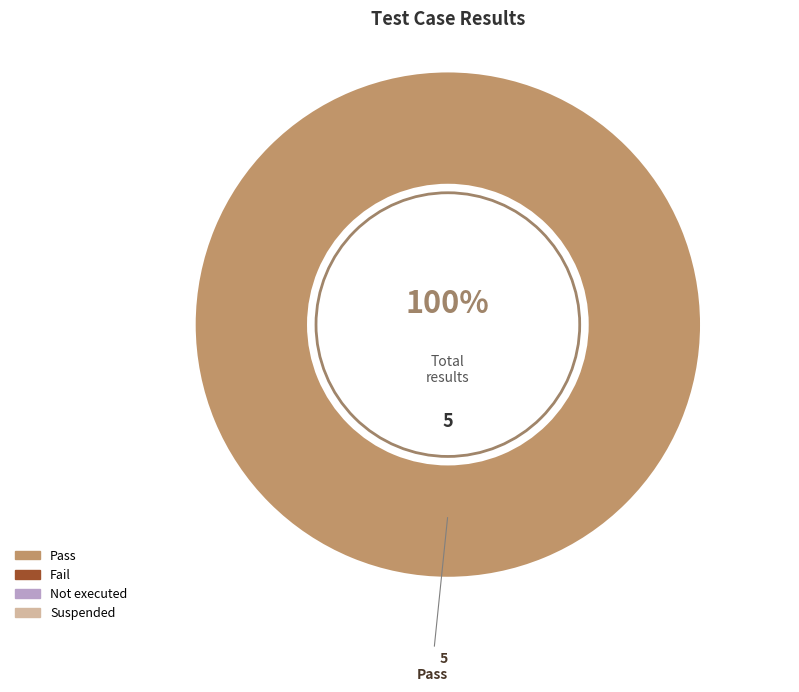

How many segments does this pie chart have?

1